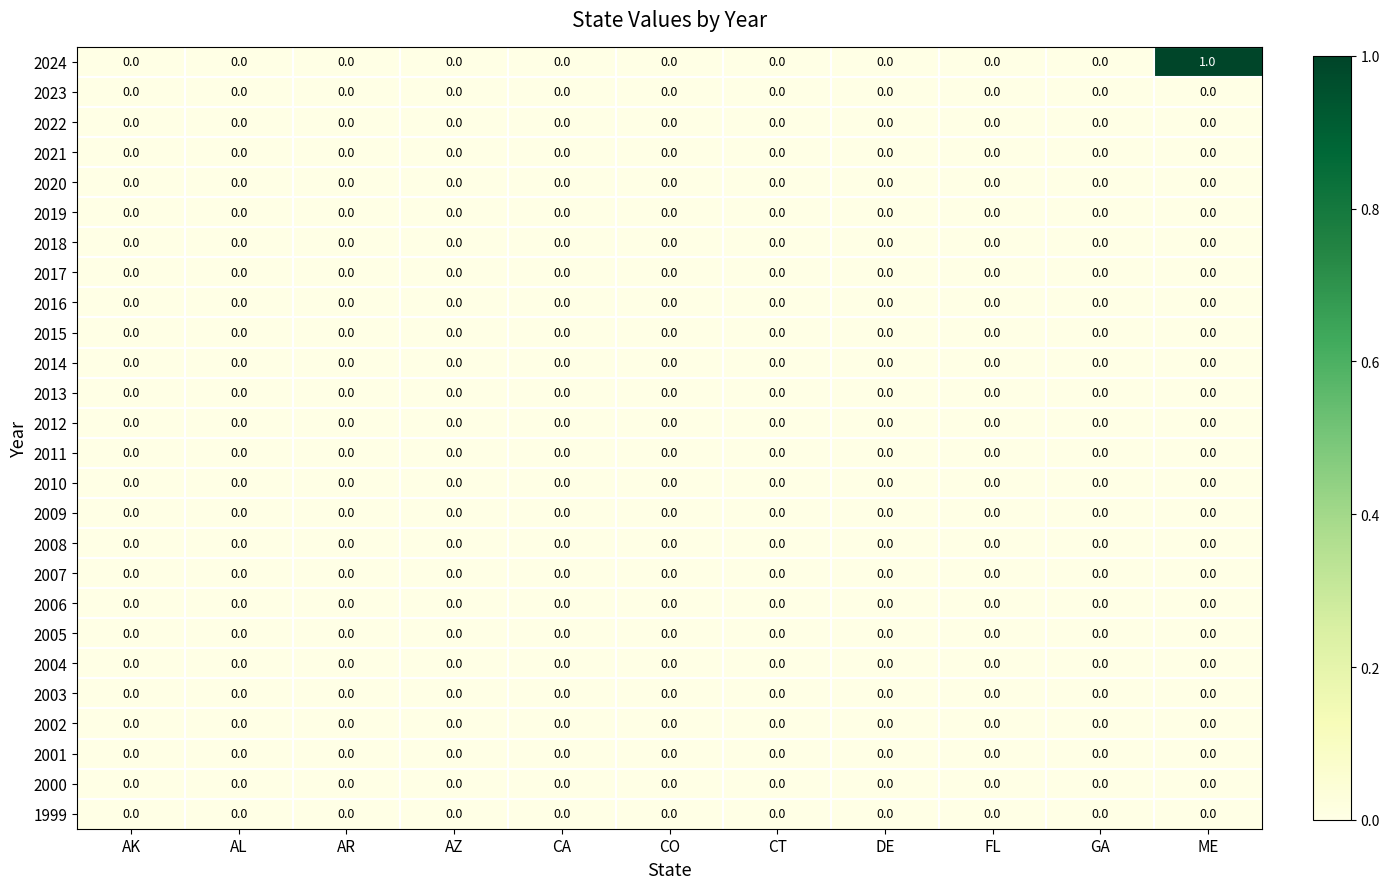

Which series has the largest total across all categories?

2024